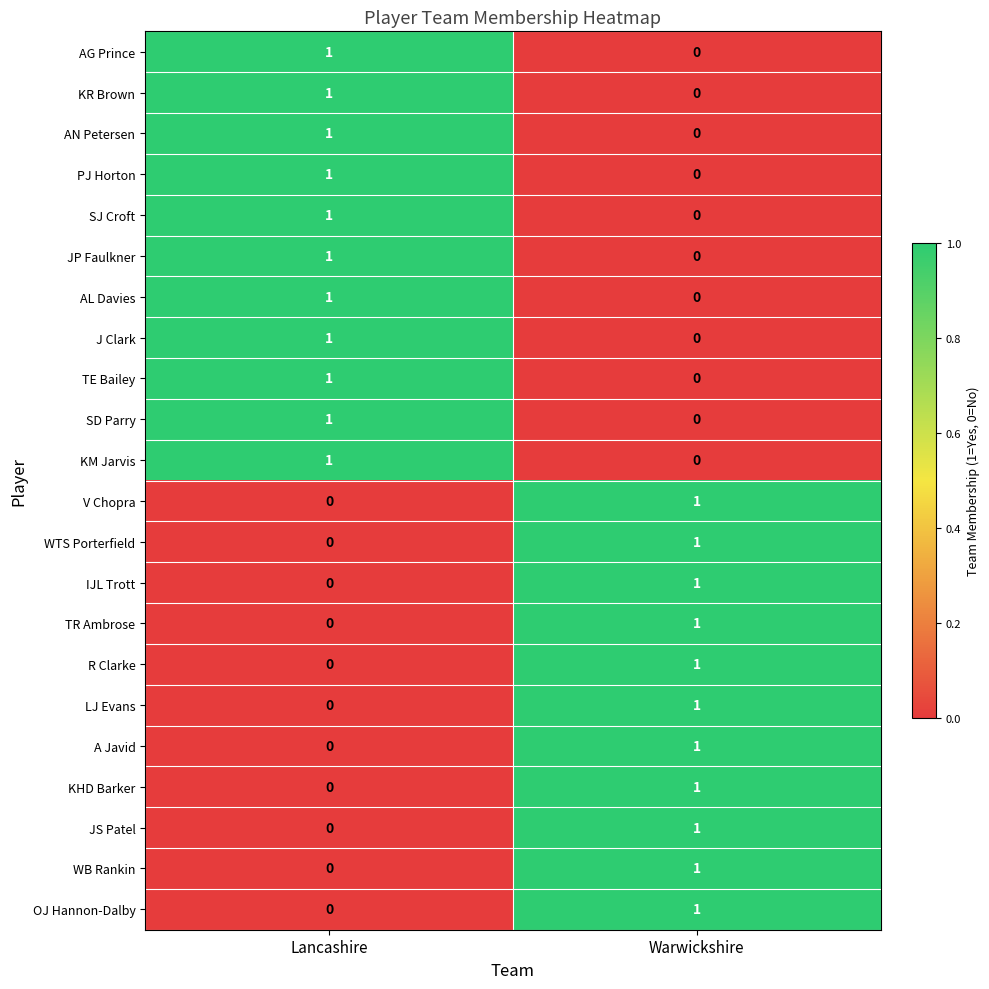

What is the total value across all series at Warwickshire?

11